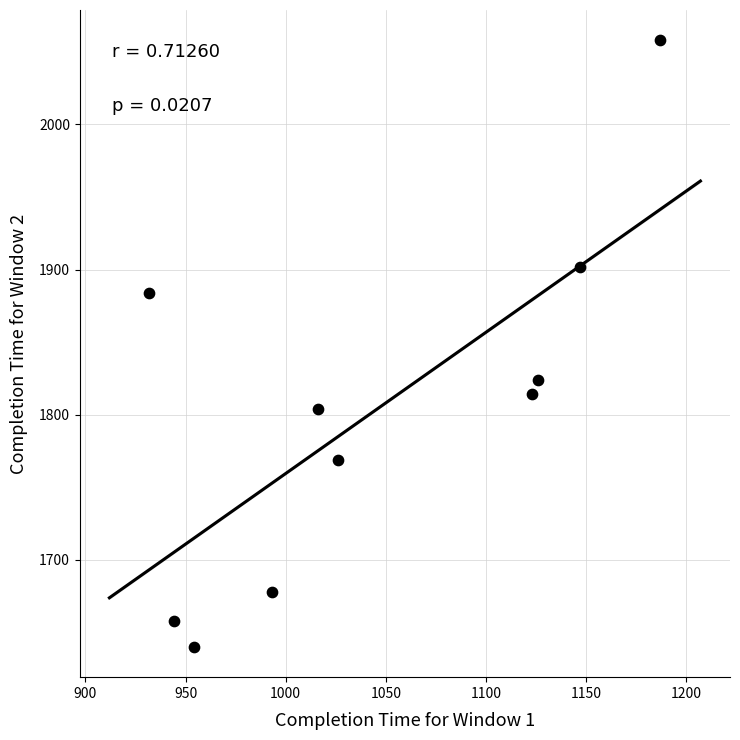

What is the range of Y values (max minus min)?

418